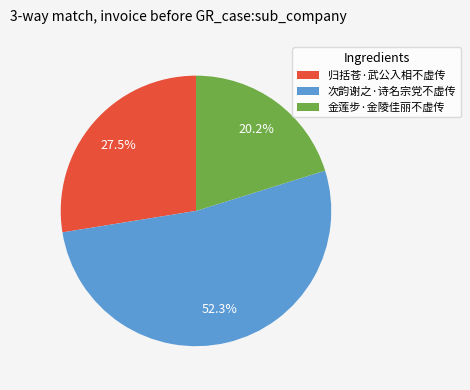

What percentage is the 金莲步·金陵佳丽不虚传 slice, to the nearest percent?

20%